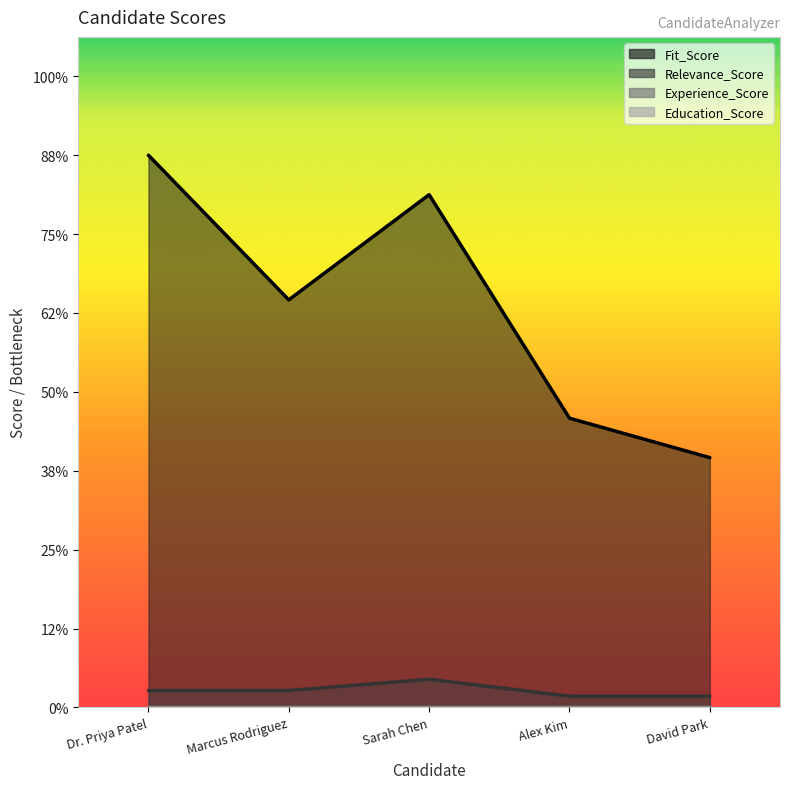

Between Sarah Chen and David Park, which is larger?

Sarah Chen